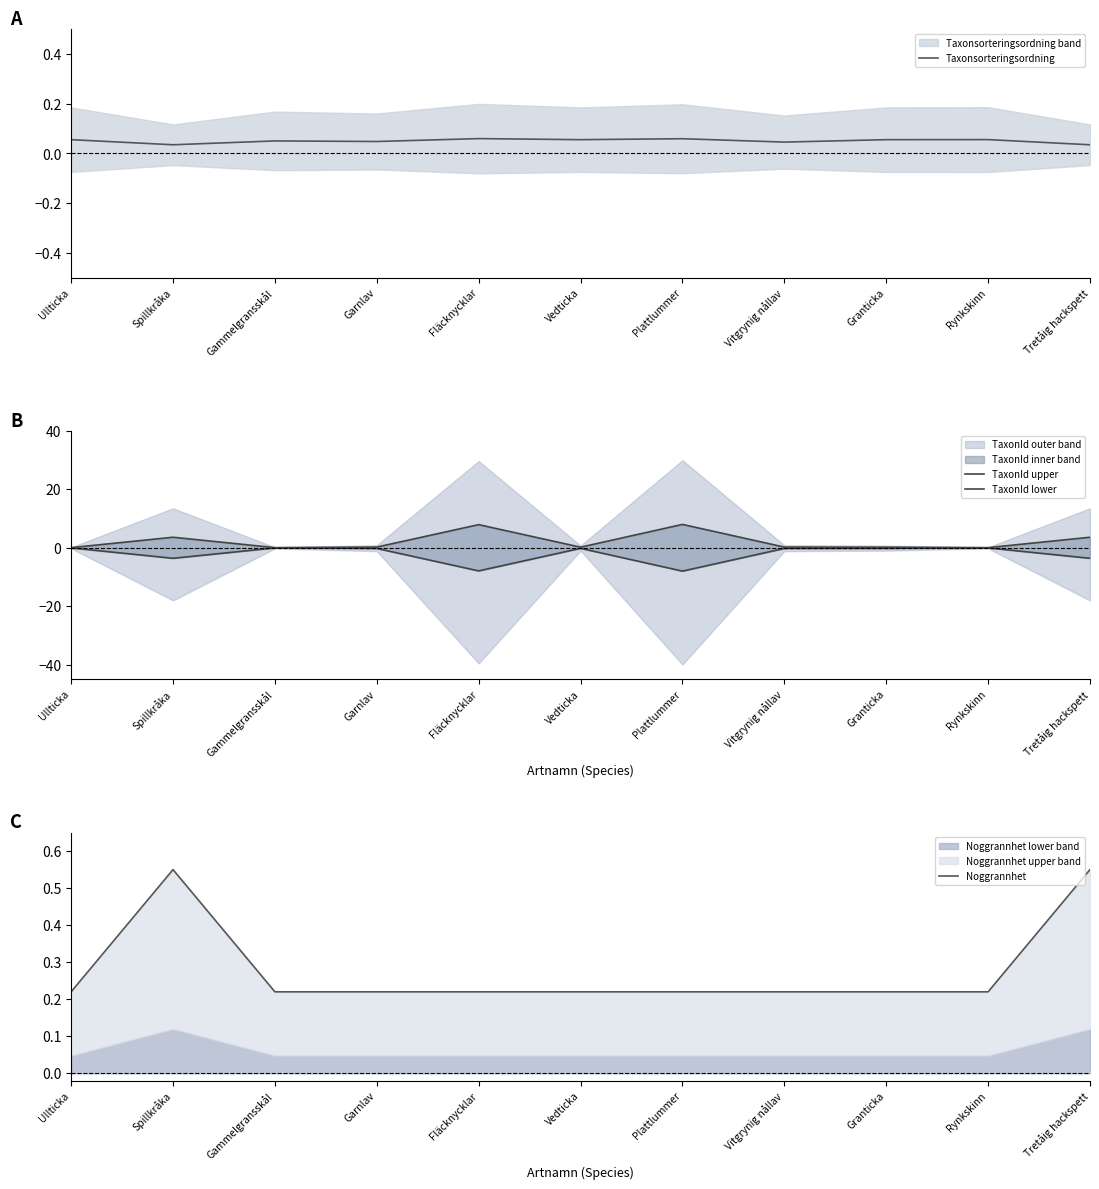

What is the difference between the TaxonId lower values at Fläcknycklar and Vedticka?

7.7